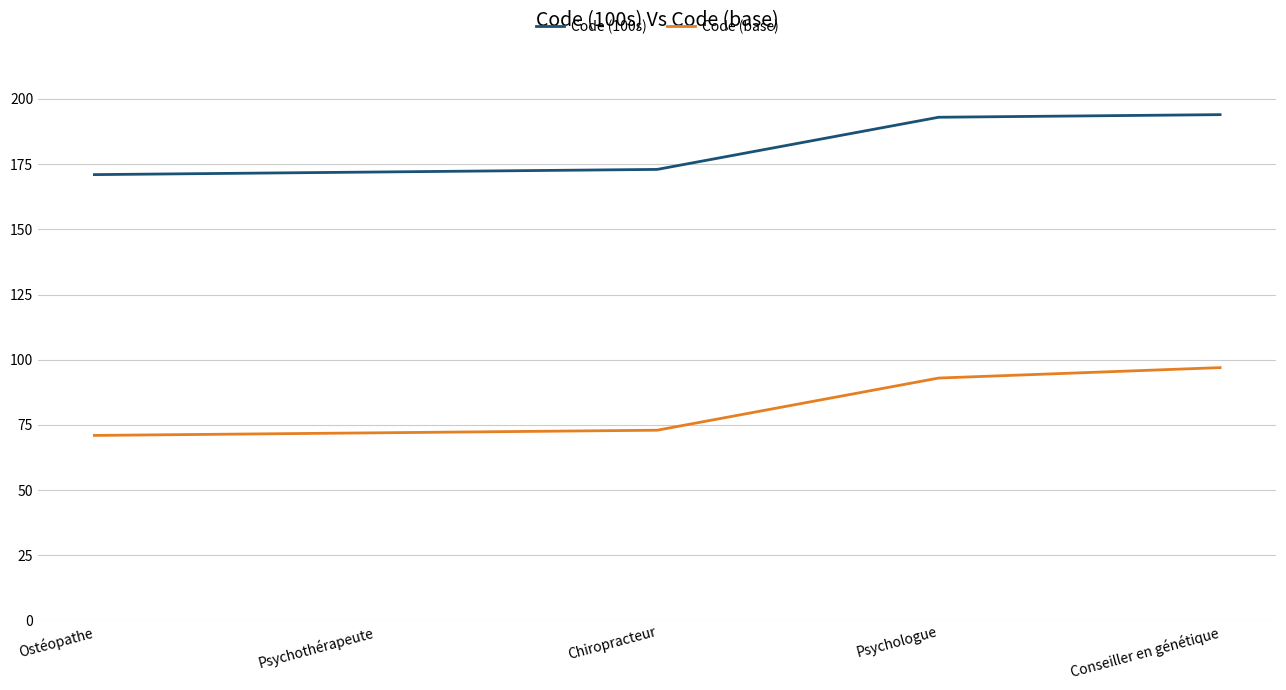

Rank the series by their average value, from highest to lowest.

Code (100s), Code (base)